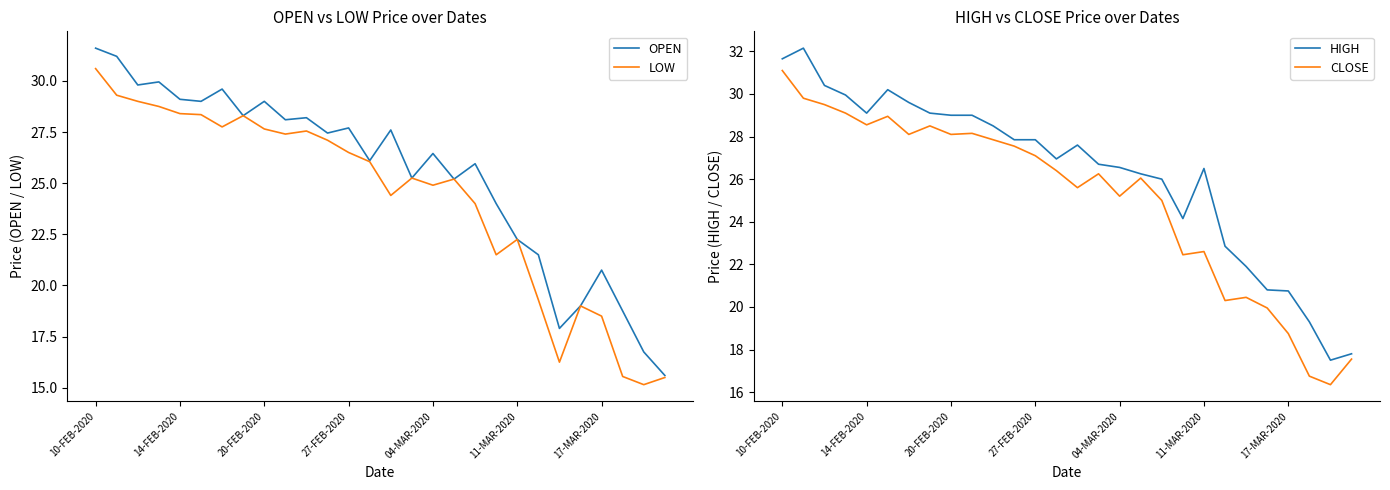

True or false: CLOSE and HIGH intersect in this chart.

False